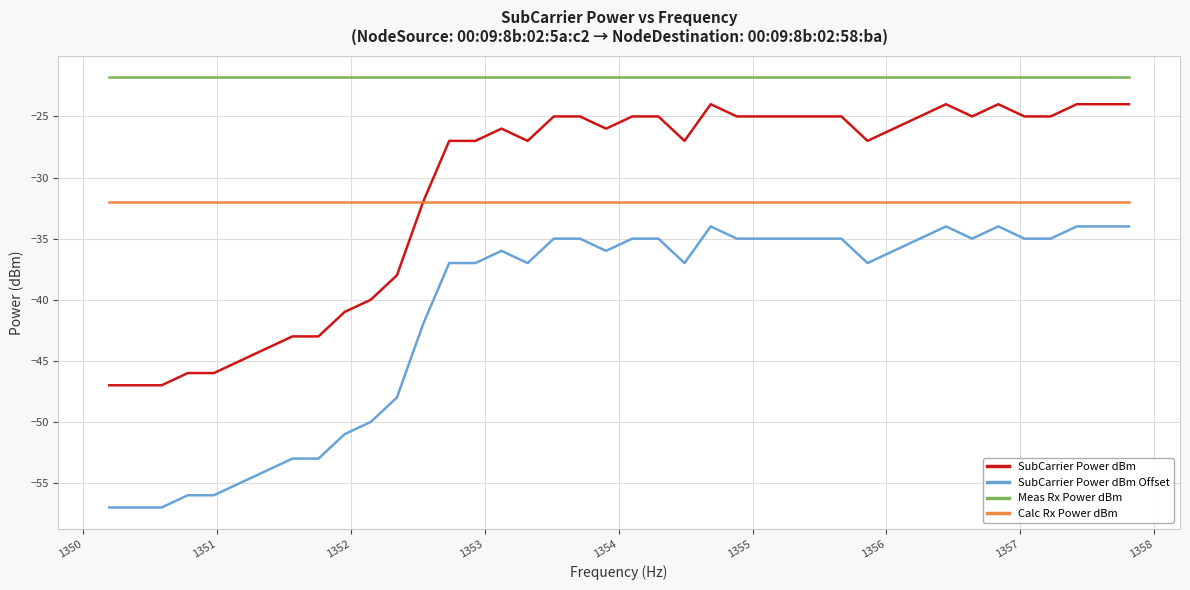

True or false: SubCarrier Power dBm and Meas Rx Power dBm intersect in this chart.

False